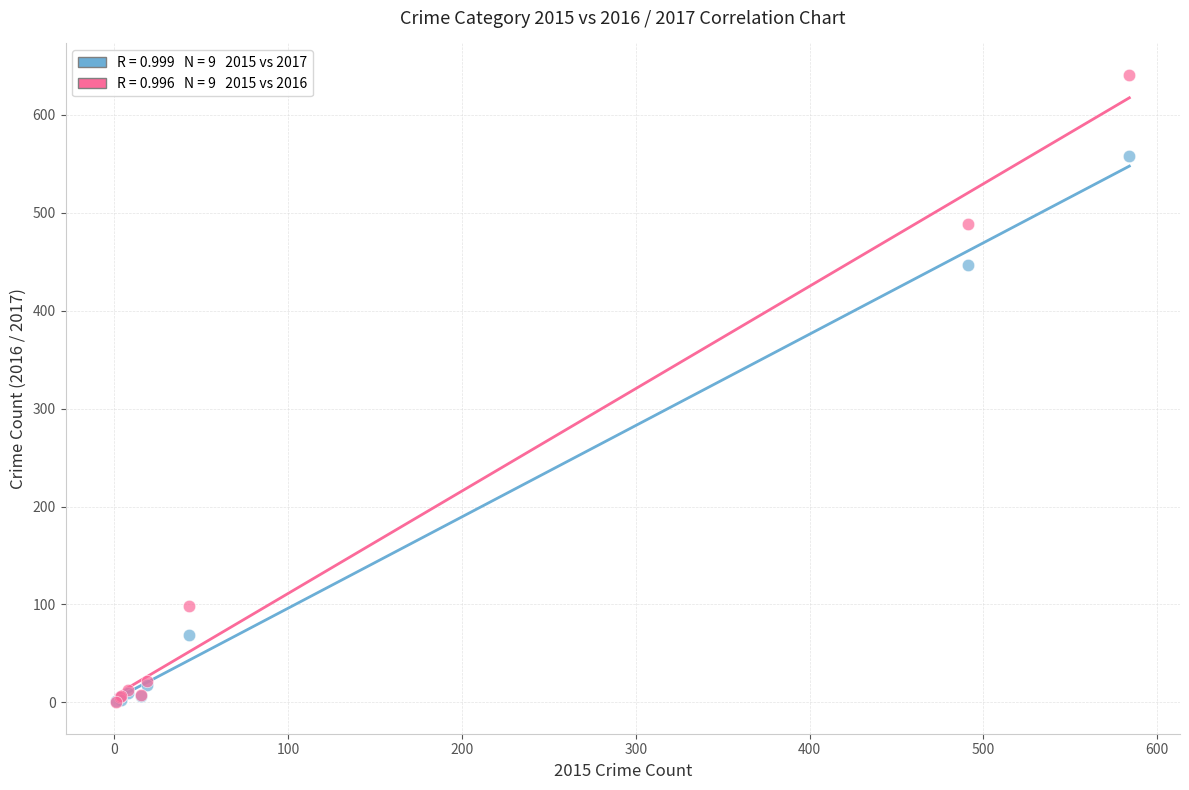

Across all series, what Y value is closest to 320?

447